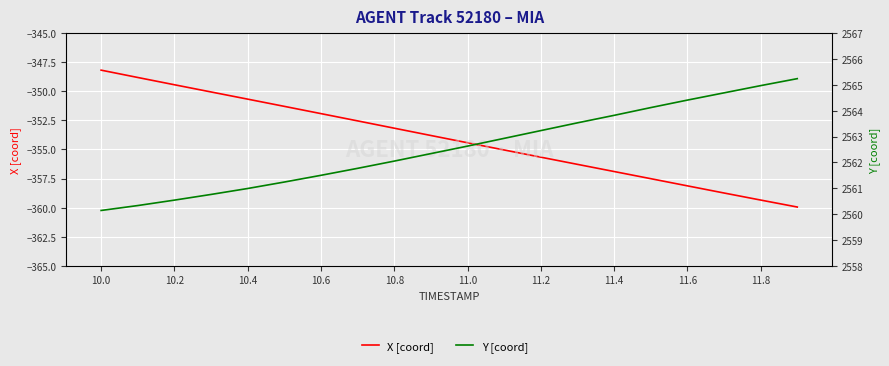

What is the value of the X [coord] point at the 13th from the left?

-355.7